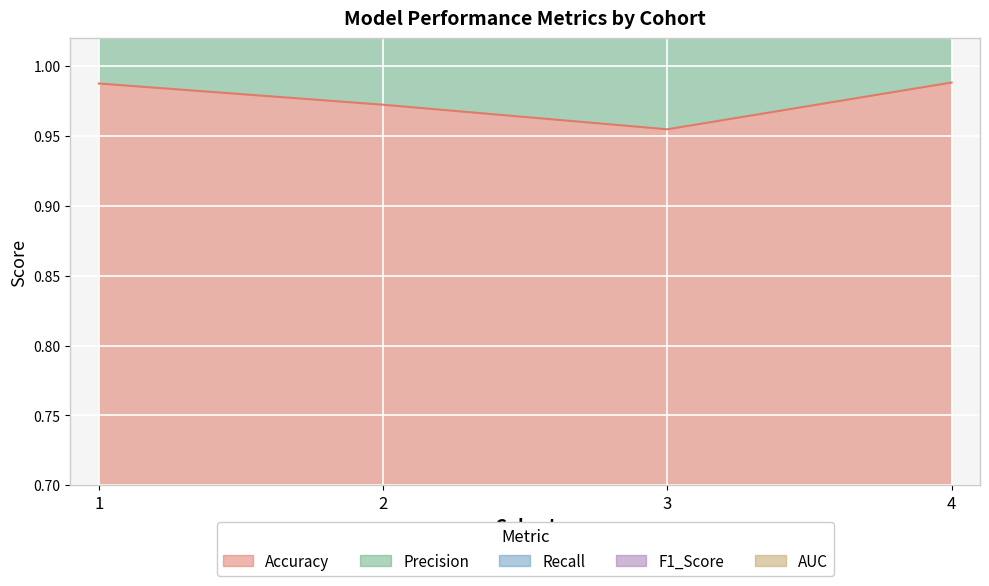

True or false: Precision and Accuracy intersect in this chart.

False